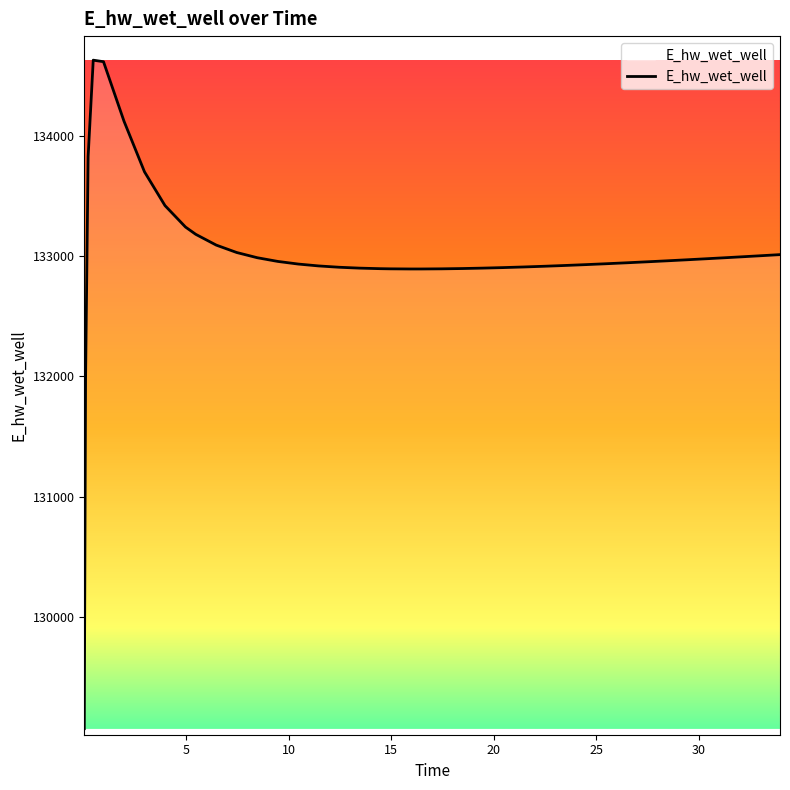

What is the smallest value displayed?

129070.3